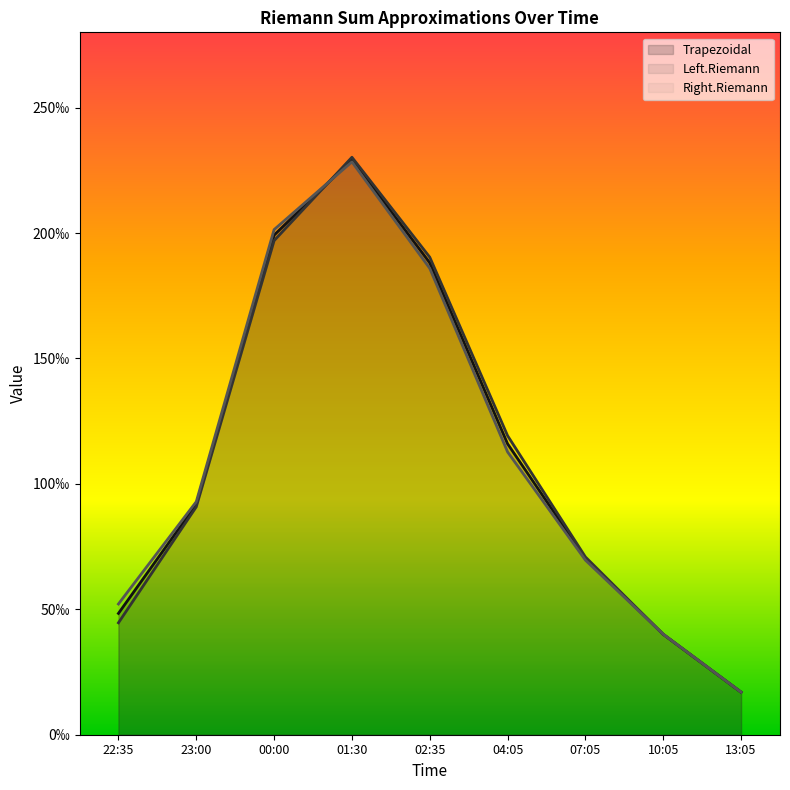

Which series has the largest range (max minus min)?

Left.Riemann